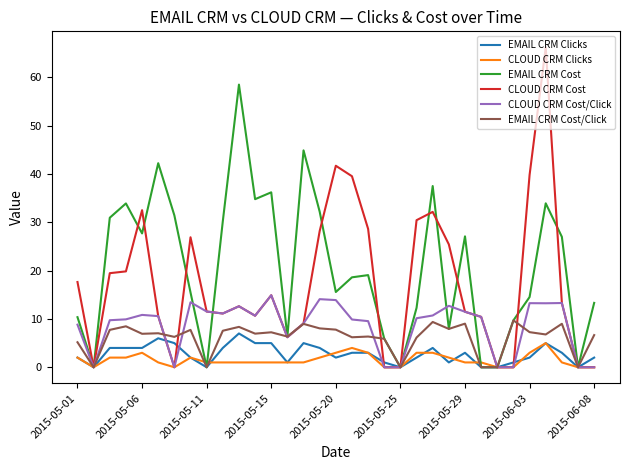

True or false: EMAIL CRM Cost has more than 1 points higher than both neighbors.

True